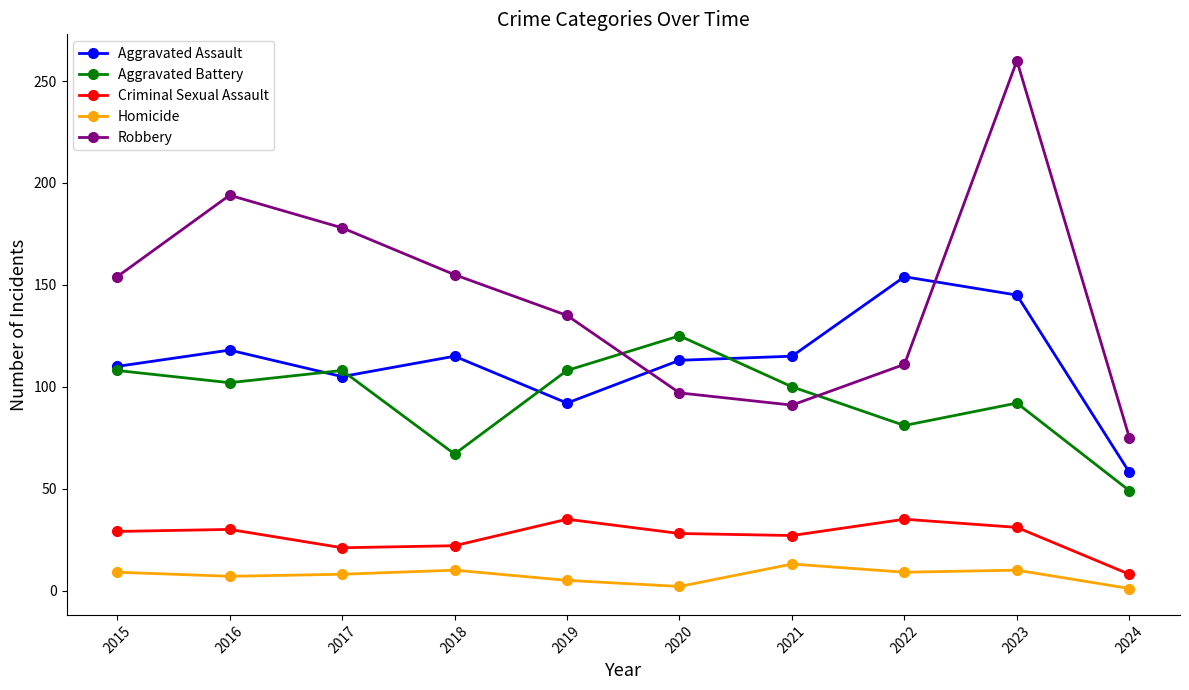

True or false: Homicide and Aggravated Assault intersect in this chart.

False